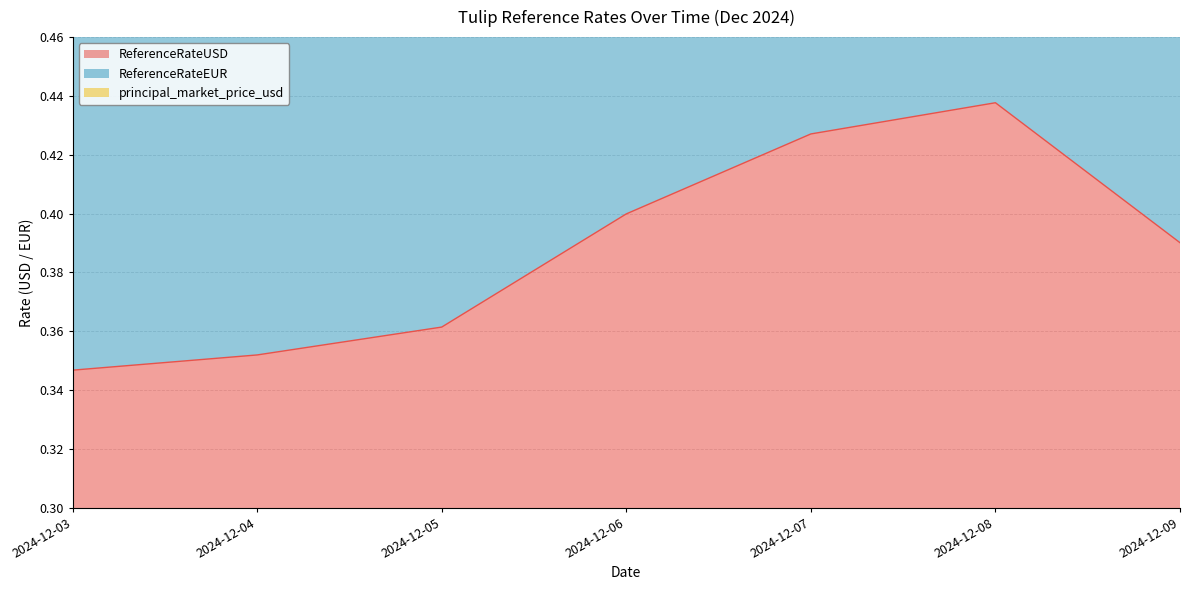

What is the sum of all ReferenceRateEUR values?

5.3